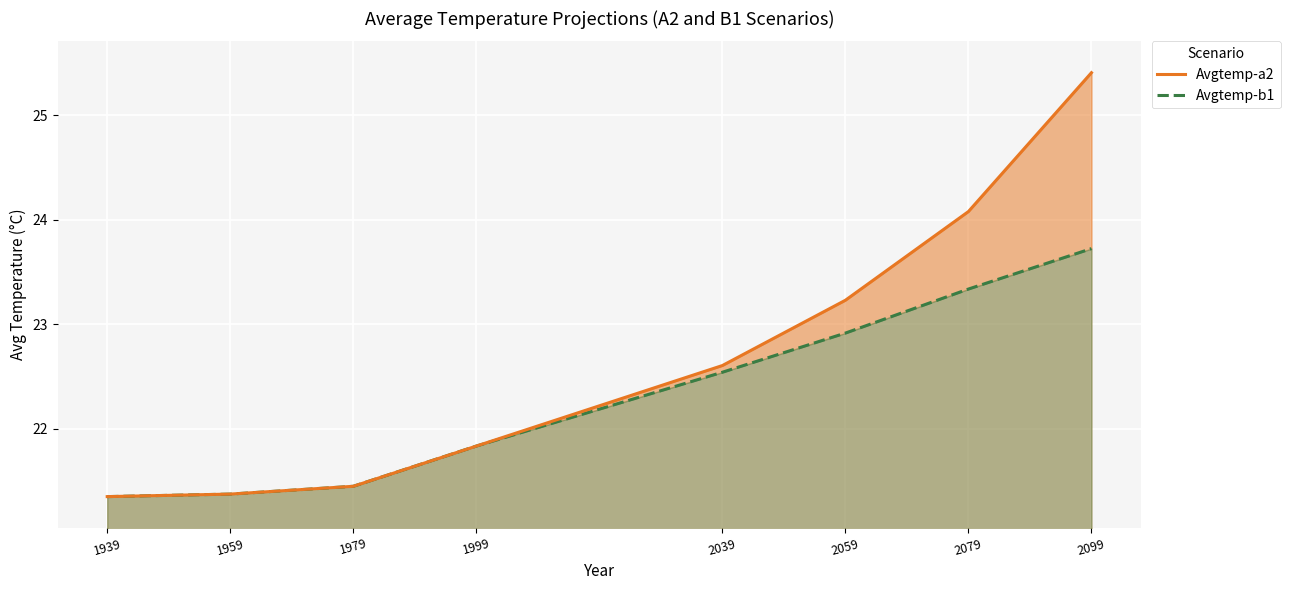

Where does the Avgtemp-a2 series first go above 22?

2039